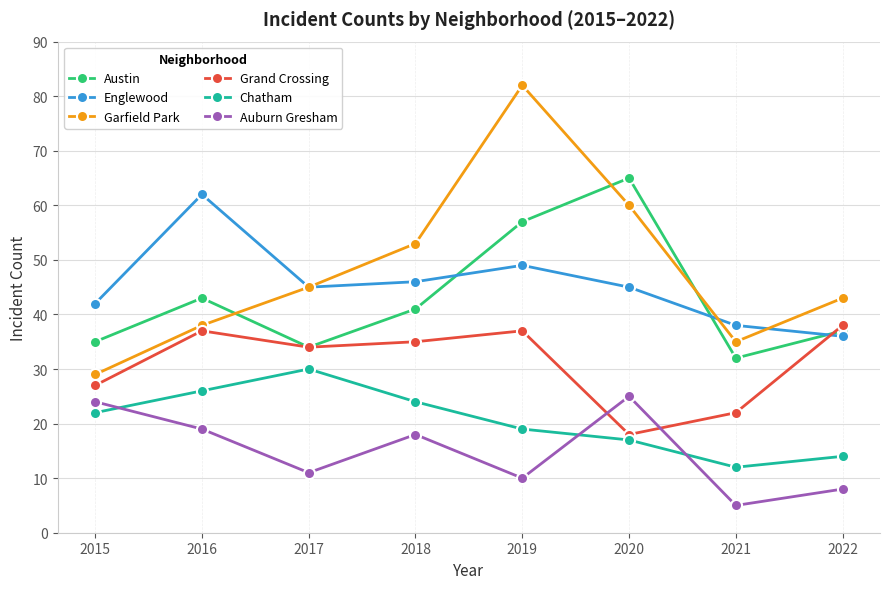

True or false: Garfield Park has more than 1 interior local peaks.

False